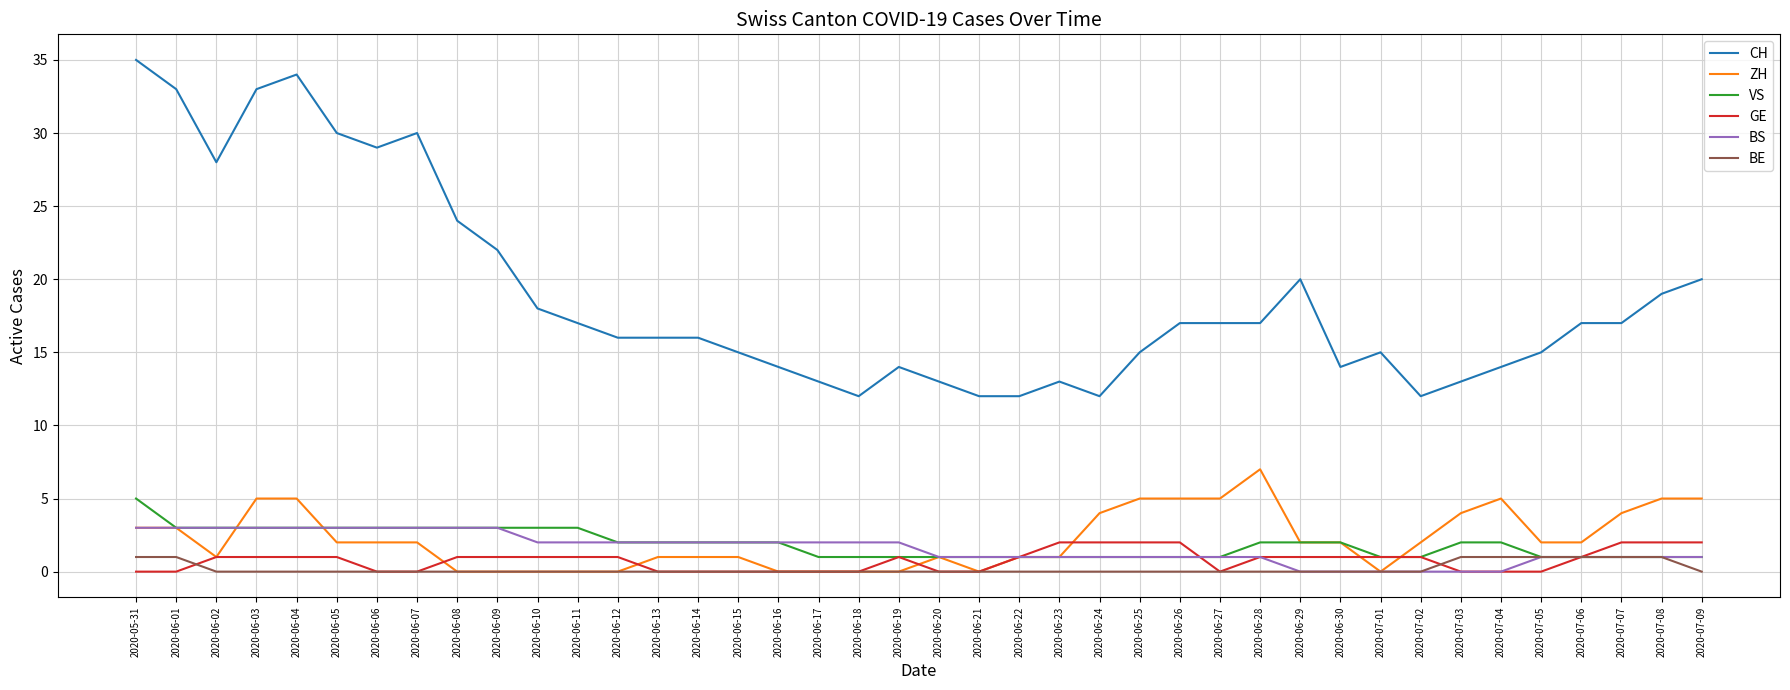

The value of ZH at 2020-07-03 is 4. True or false?

True